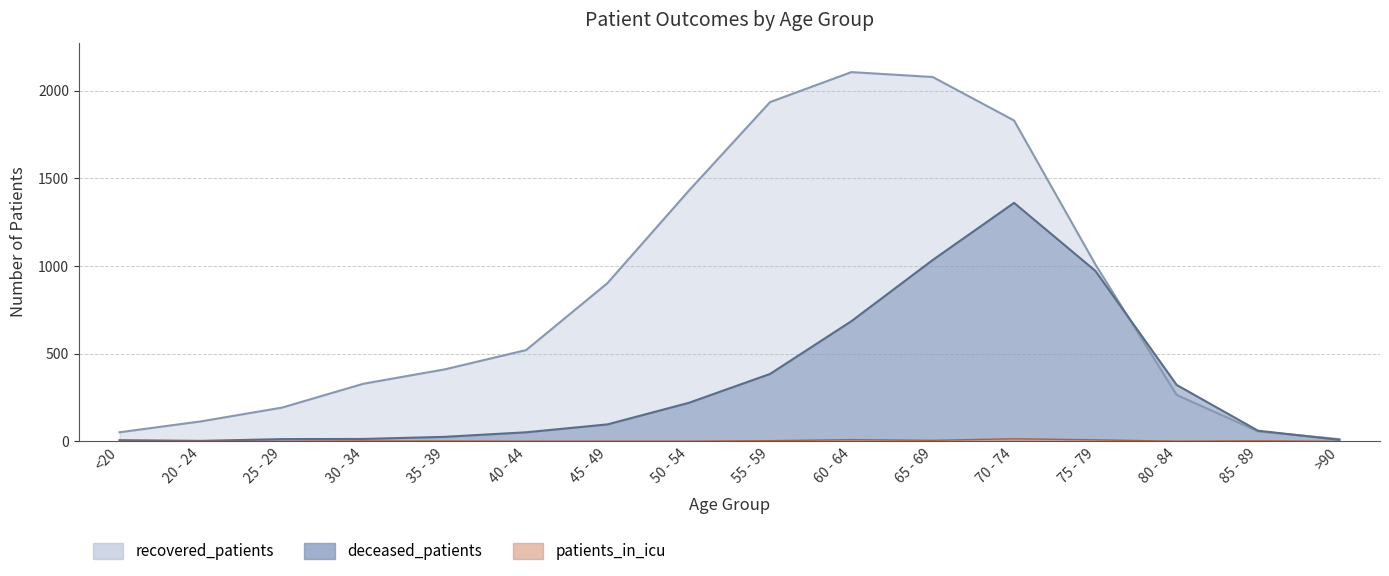

Does the chart display data point markers on the line(s)?

No